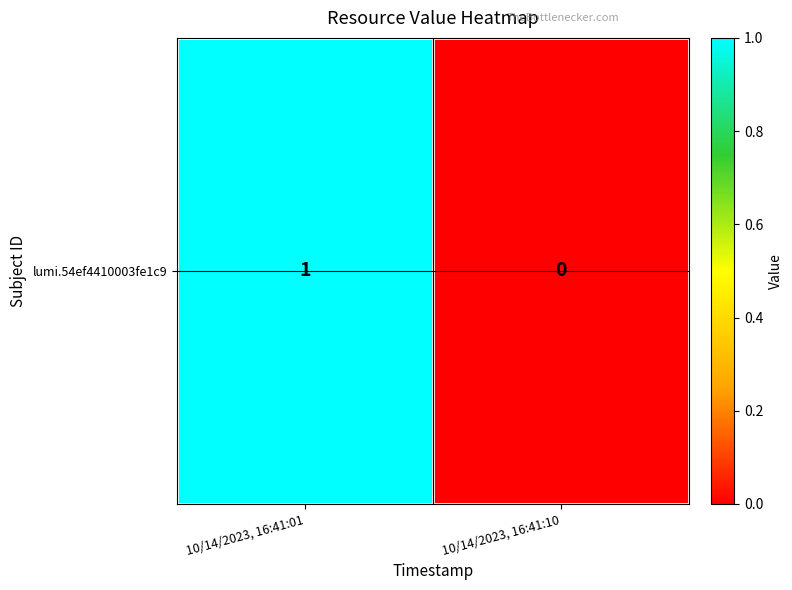

What is the change in value from 10/14/2023, 16:41:01 to 10/14/2023, 16:41:10?

-1